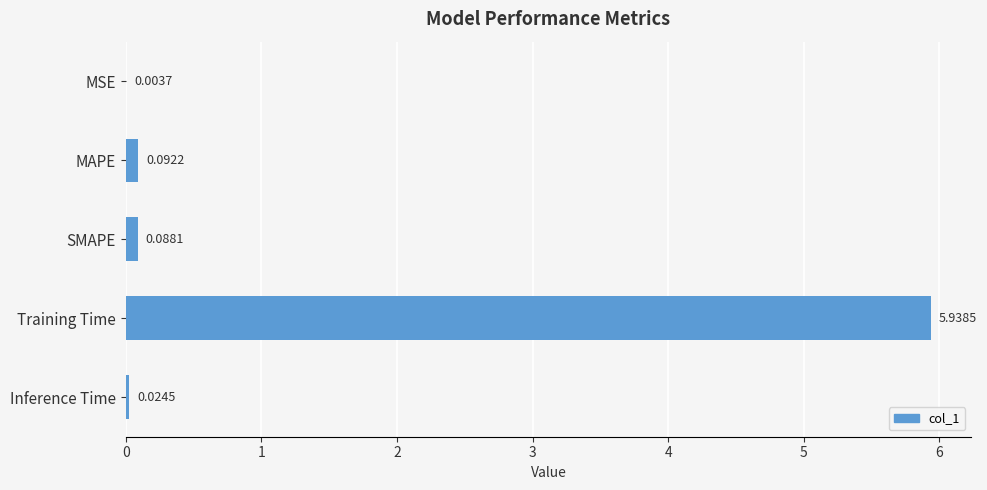

At which label is the value closest to 2?

MAPE